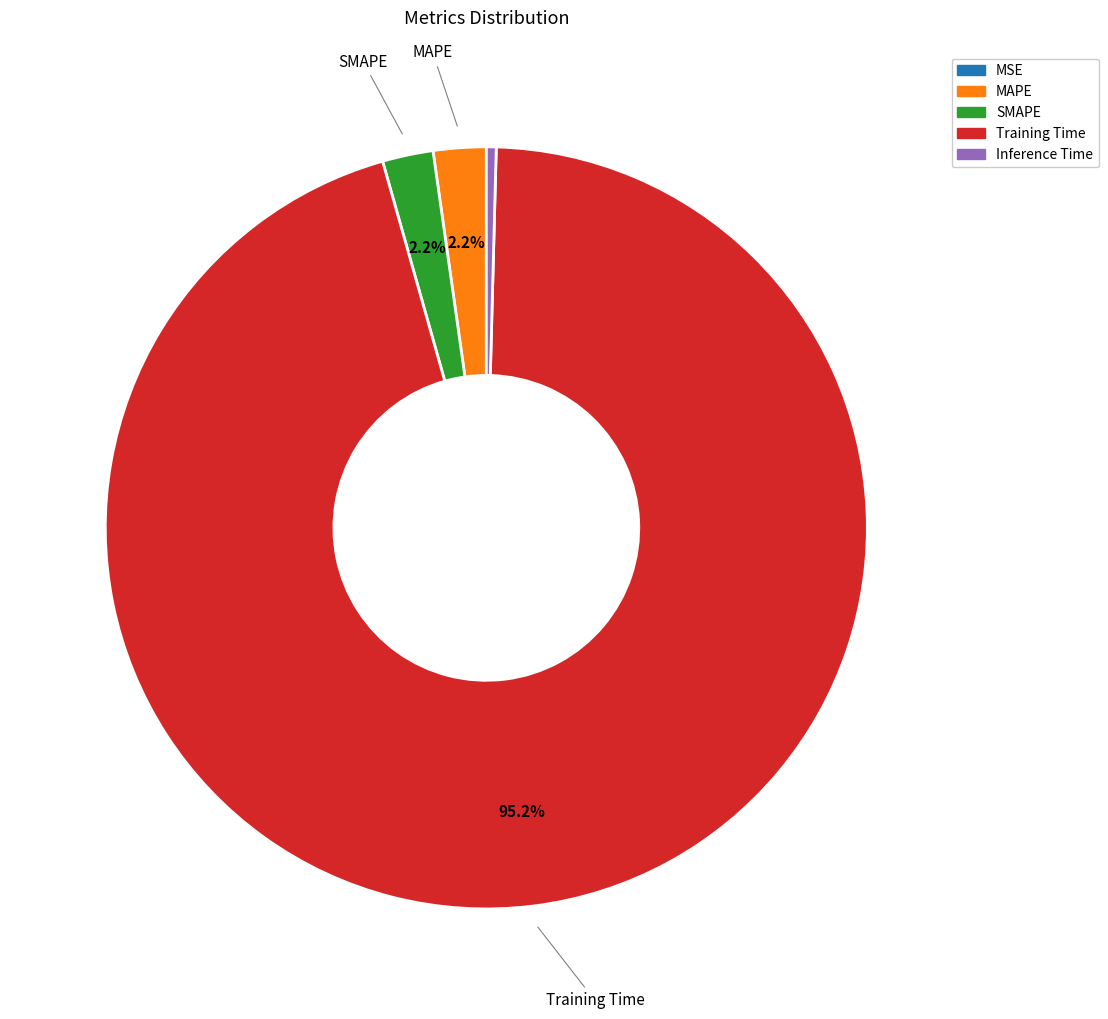

To the nearest percent, what is the difference between the largest and smallest slice percentages?

95%